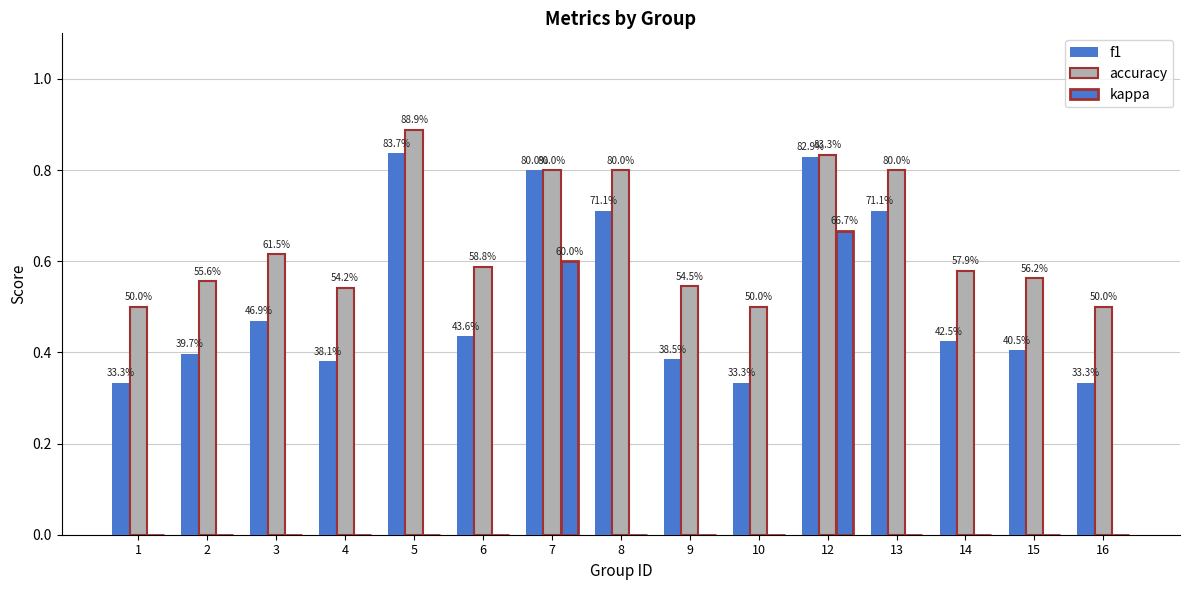

Reading left to right, transcribe all the data shown in this chart.

f1: 0.3	0.4	0.5	0.4	0.8	0.4	0.8	0.7	0.4	0.3	0.8	0.7	0.4	0.4	0.3
accuracy: 0.5	0.6	0.6	0.5	0.9	0.6	0.8	0.8	0.5	0.5	0.8	0.8	0.6	0.6	0.5
kappa: 0.0	0.0	0.0	0.0	0.0	0.0	0.6	0.0	0.0	0.0	0.7	0.0	0.0	0.0	0.0